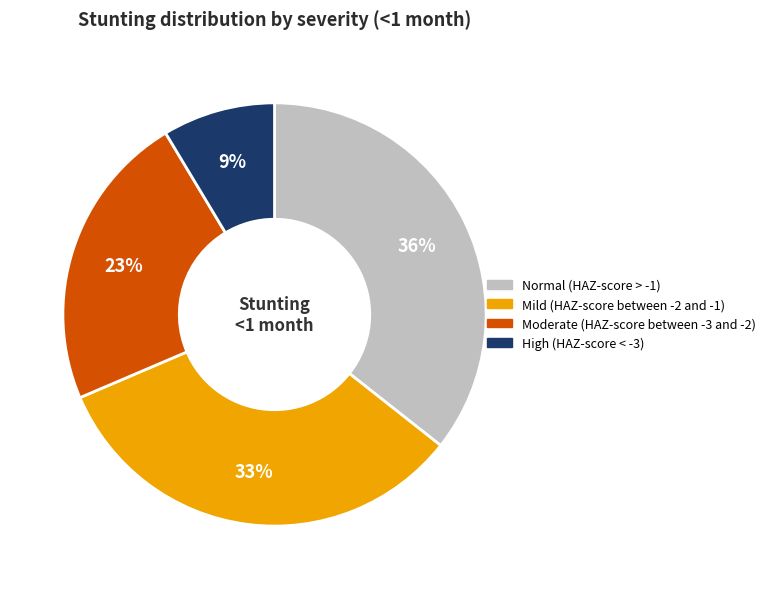

The Moderate (HAZ-score between -3 and -2) slice represents 23% of the pie. True or false?

True